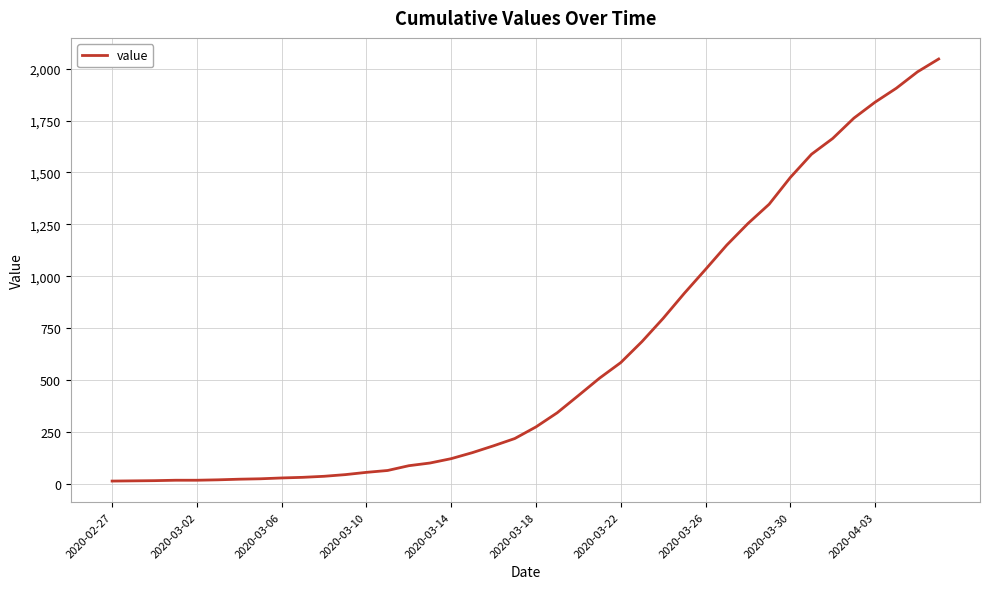

What is the difference between the maximum and minimum values?

2034